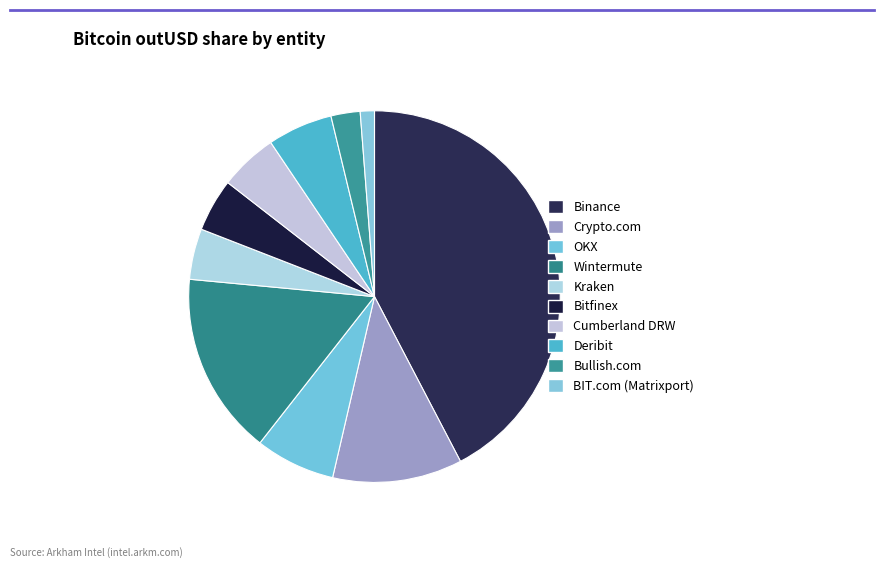

To the nearest percent, what is the difference between the largest and smallest slice percentages?

41%